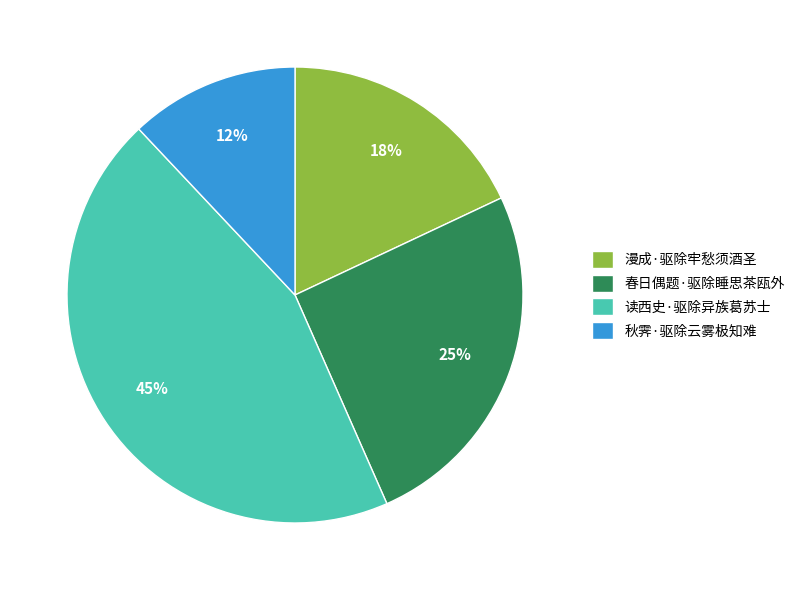

To the nearest percent, what is the combined percentage of 读西史·驱除异族葛苏士 and 春日偶题·驱除睡思茶瓯外?

70%